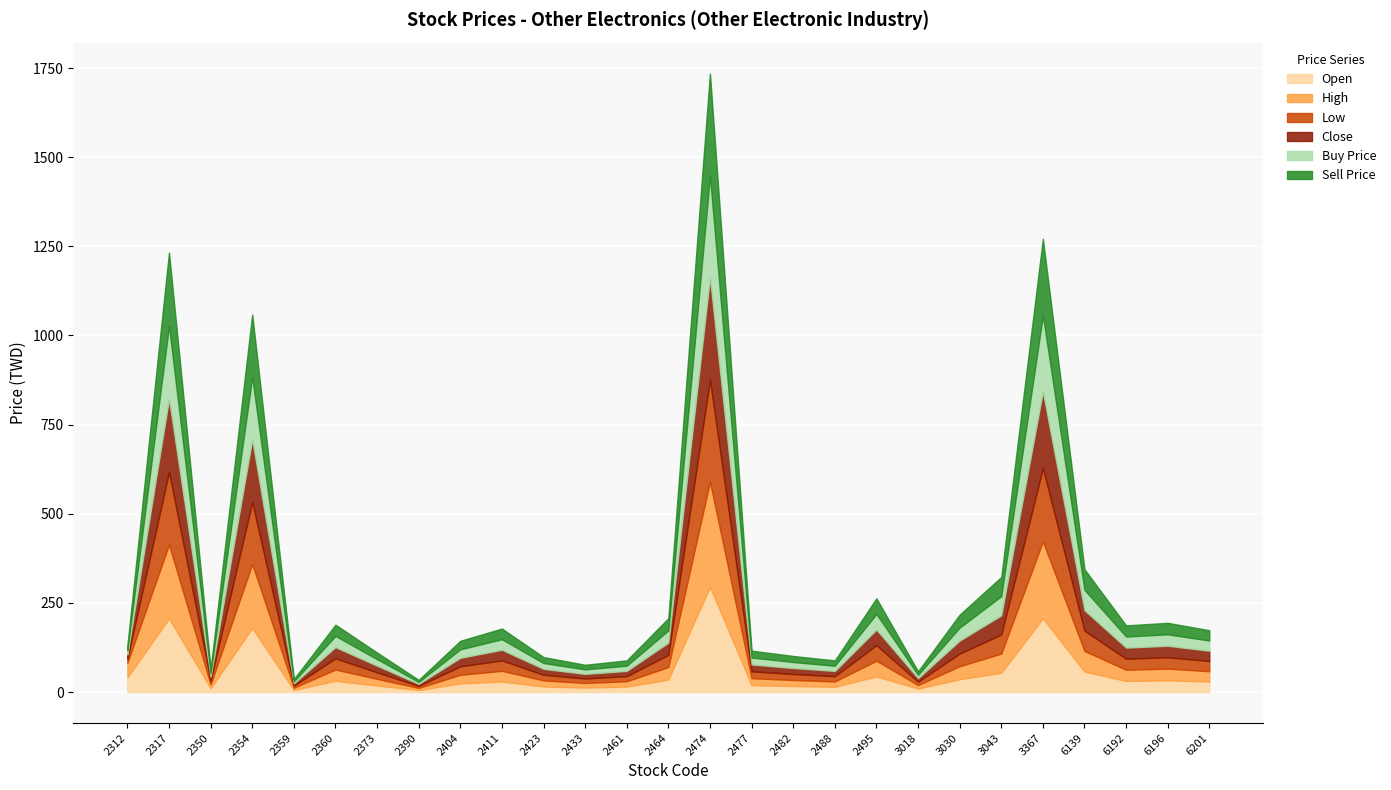

What is the difference between the High values at 2317 and 2477?

187.4